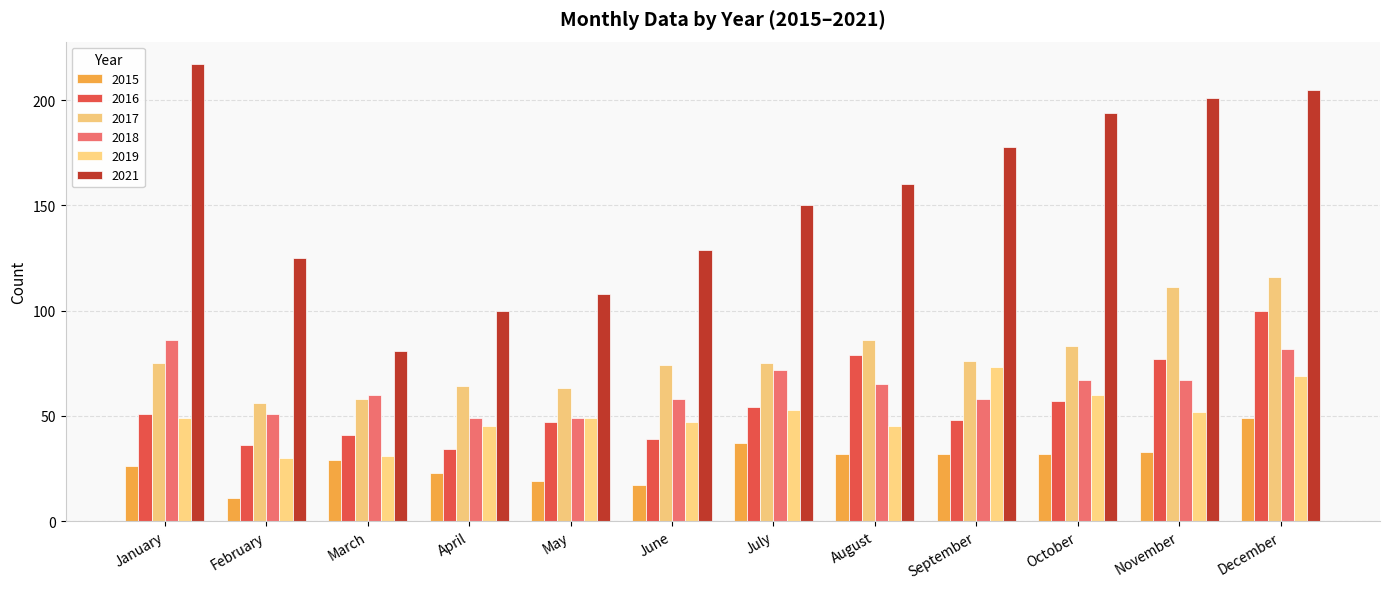

Rank the categories by 2021 value from lowest to highest.

March, April, May, February, June, July, August, September, October, November, December, January